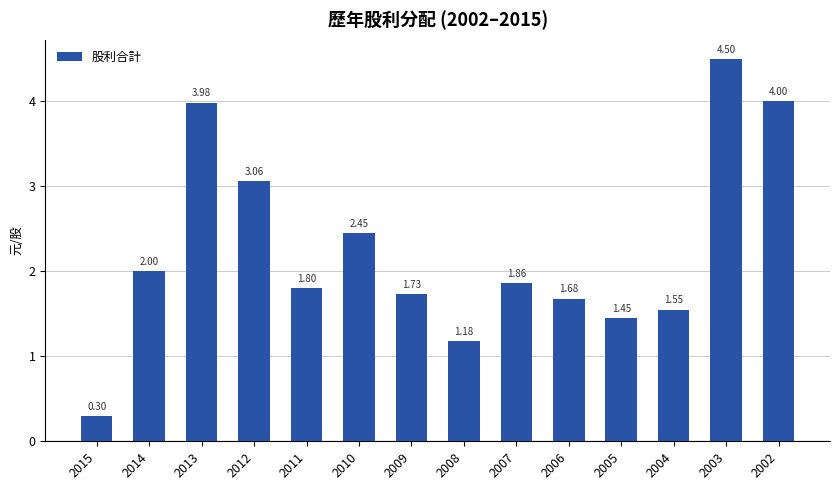

Where does the data first go above 1?

2014